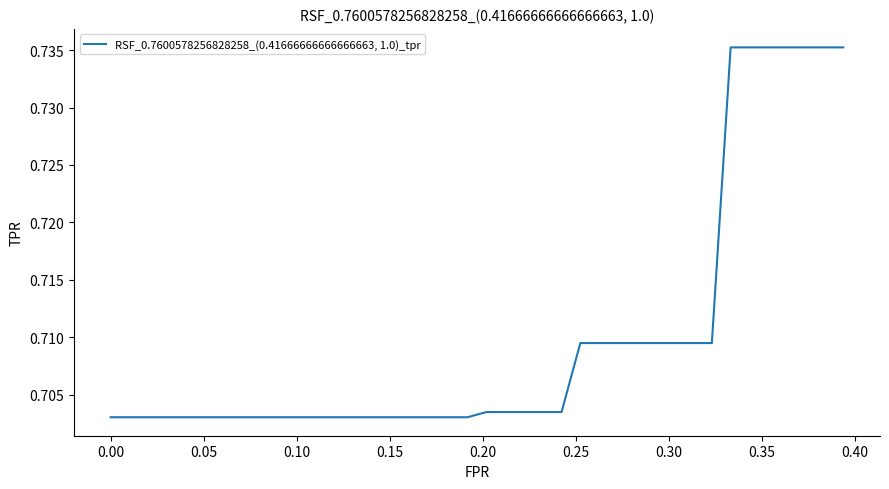

Reading right to left, what are all the values shown in this chart?

0.7	0.7	0.7	0.7	0.7	0.7	0.7	0.7	0.7	0.7	0.7	0.7	0.7	0.7	0.7	0.7	0.7	0.7	0.7	0.7	0.7	0.7	0.7	0.7	0.7	0.7	0.7	0.7	0.7	0.7	0.7	0.7	0.7	0.7	0.7	0.7	0.7	0.7	0.7	0.7